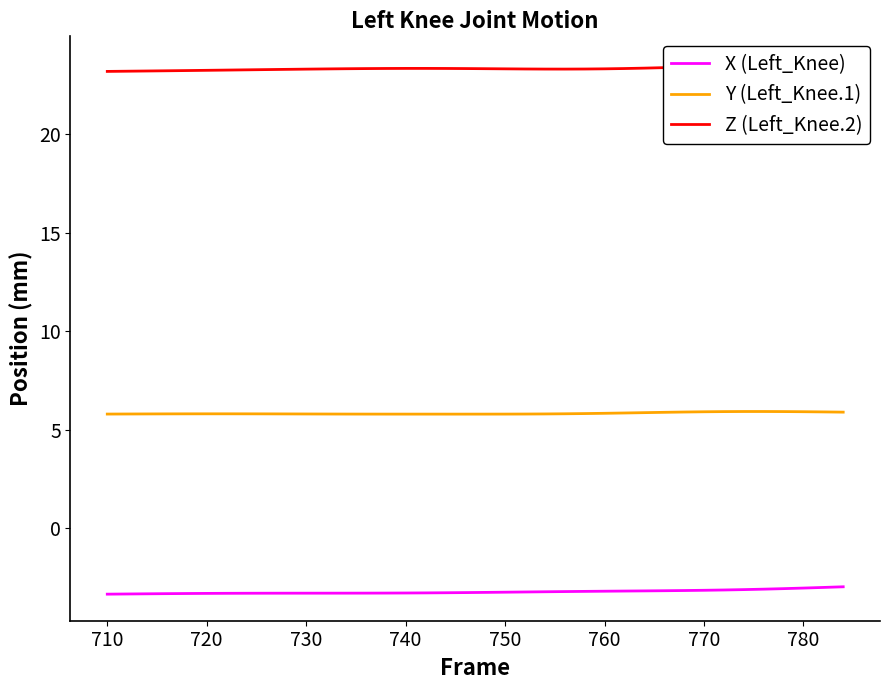

True or false: X (Left_Knee) and Y (Left_Knee.1) intersect in this chart.

False